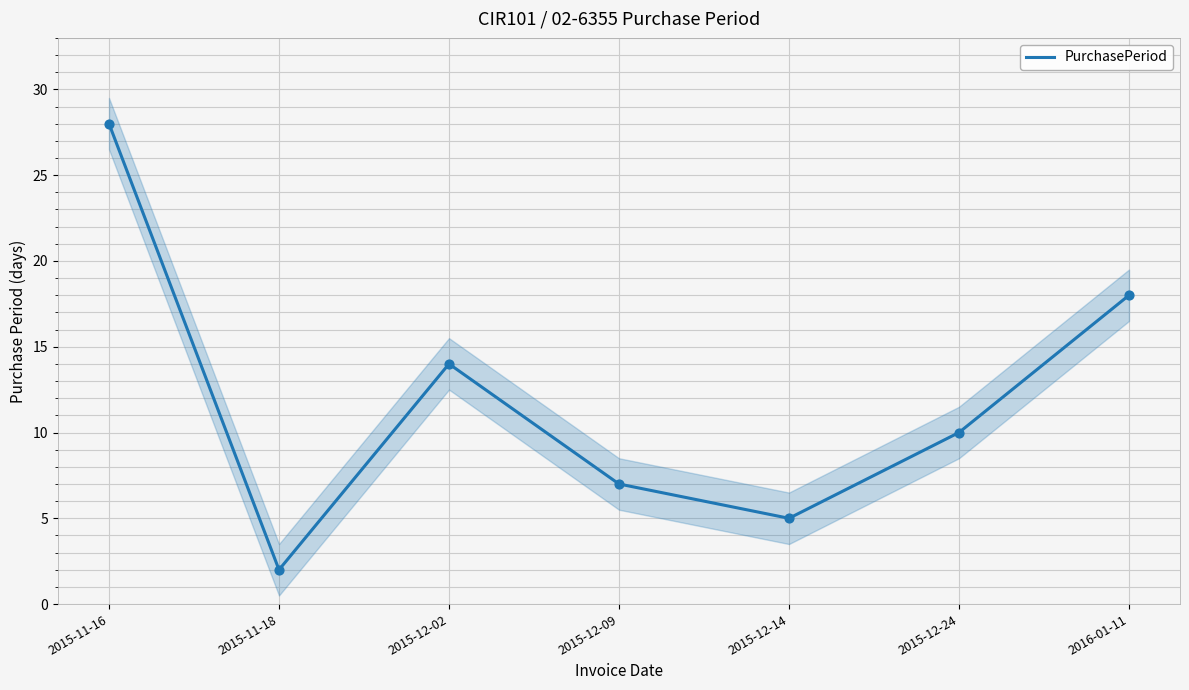

Which has a higher value, 2015-12-09 or 2015-12-14?

2015-12-09